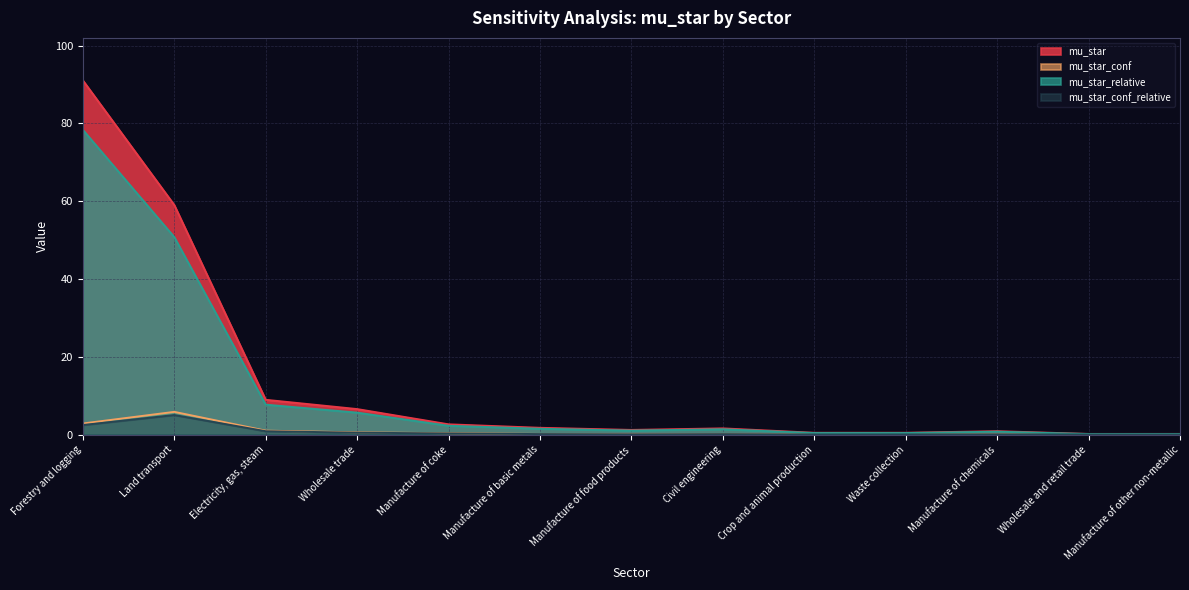

The mu_star series shows 0.9 at Manufacture of basic metals. True or false?

False